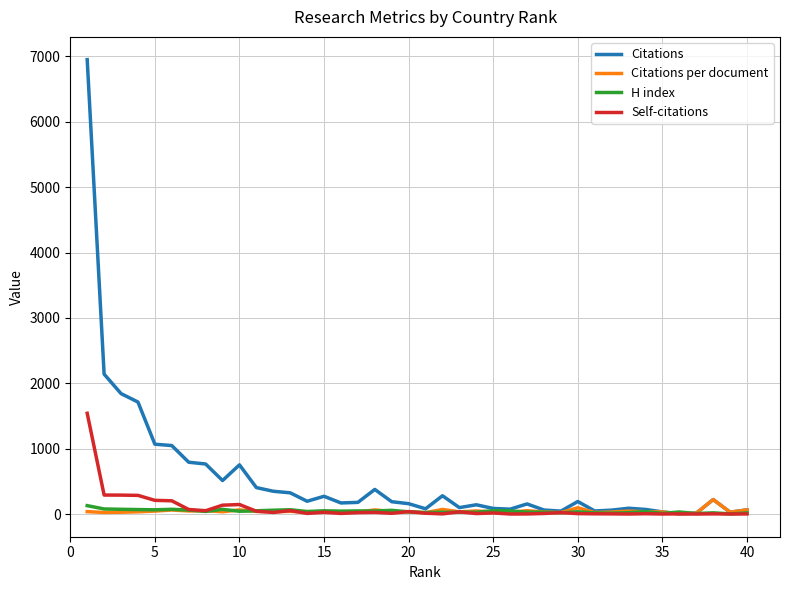

Which series has the widest spread of values?

Citations